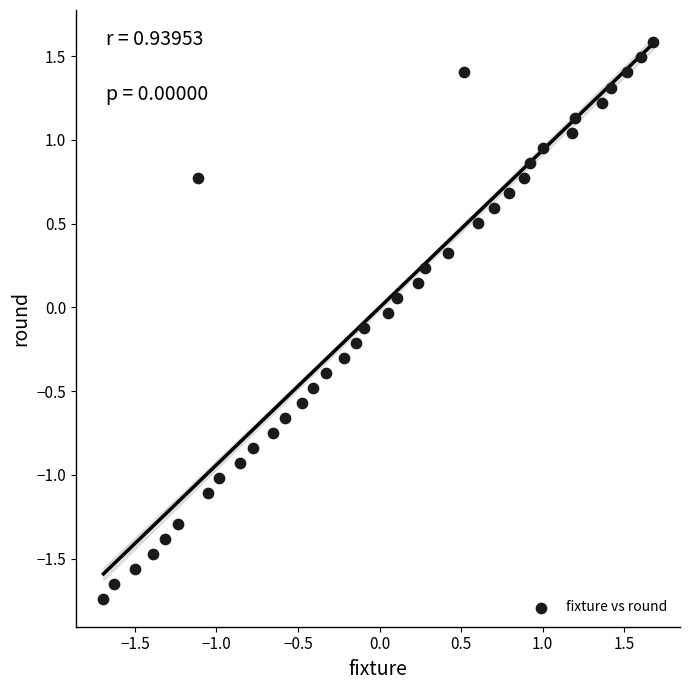

What is the range of X values (max minus min)?

3.4